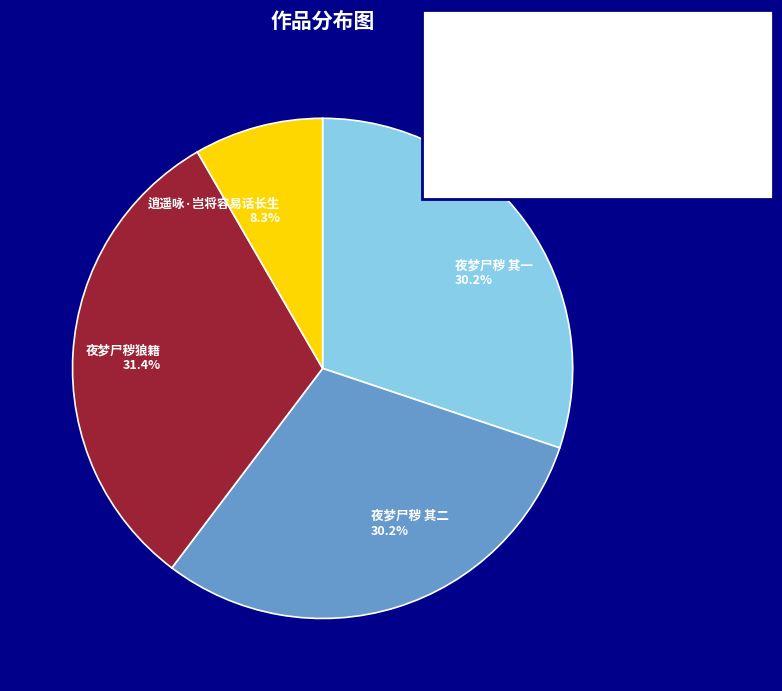

Does 夜梦尸秽 其二 account for over 50% of the chart?

No